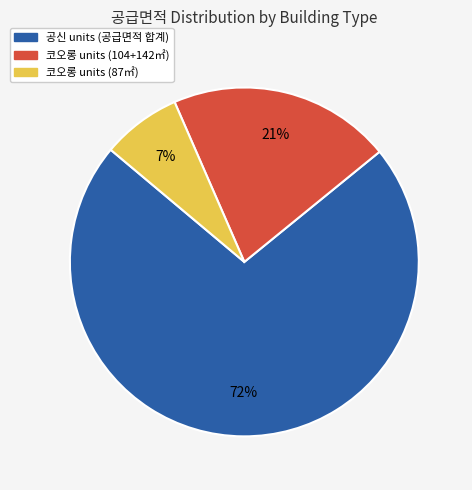

To the nearest percent, what is the difference between the largest and smallest slice percentages?

65%